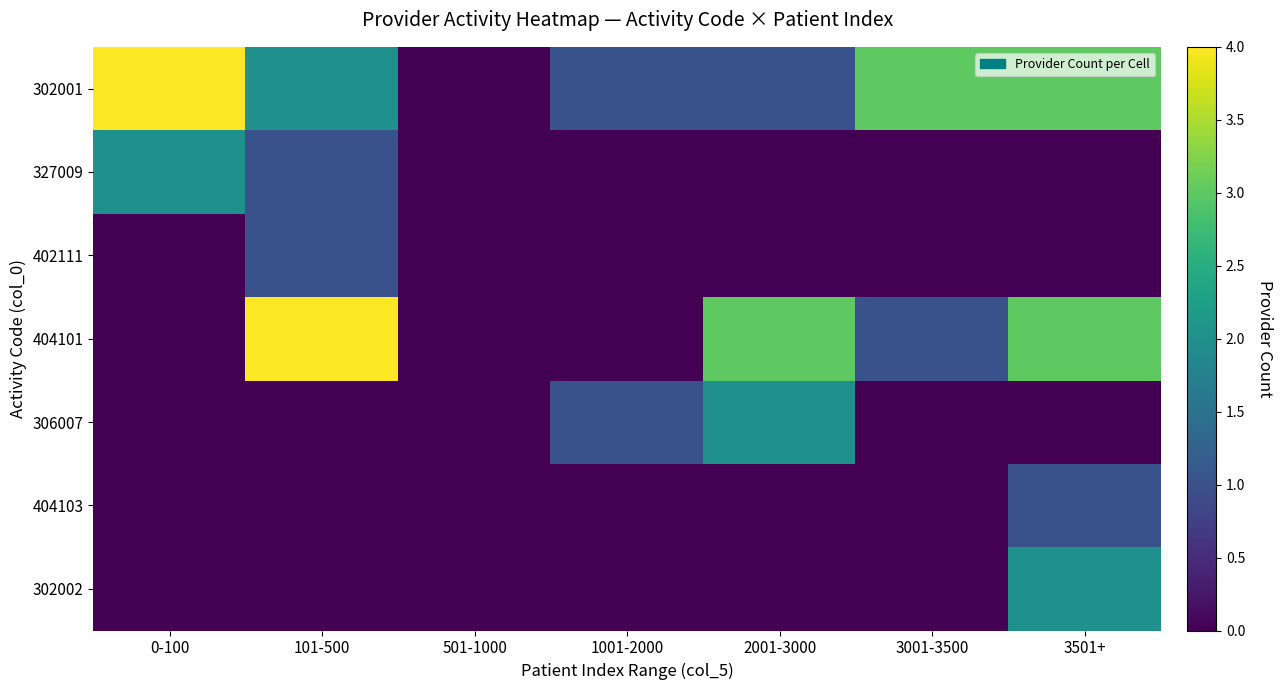

How many distinct data groups are displayed?

7